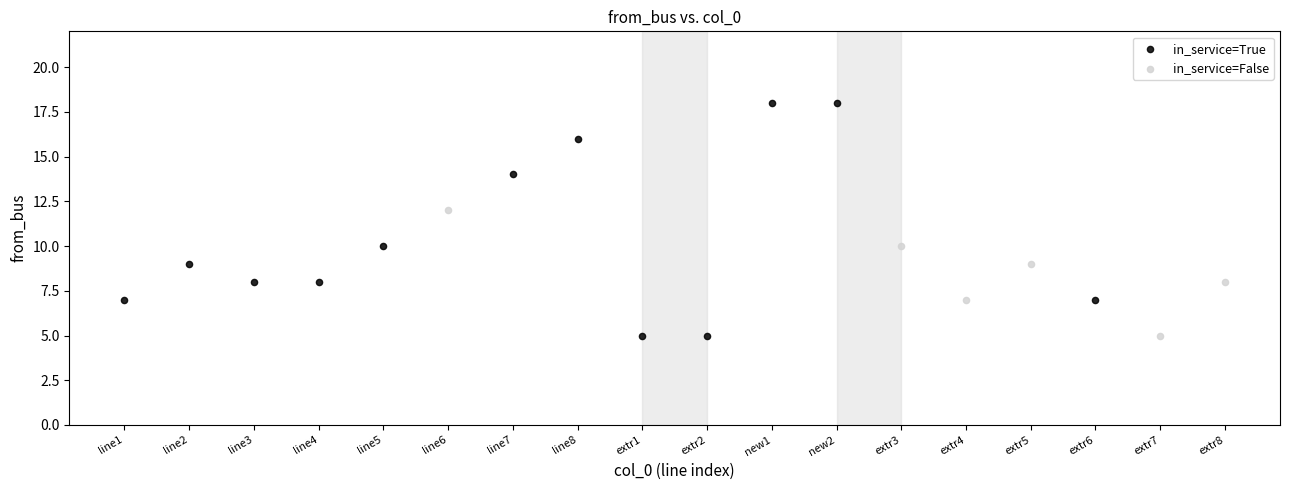

Which series has the widest spread of Y values?

in_service=True